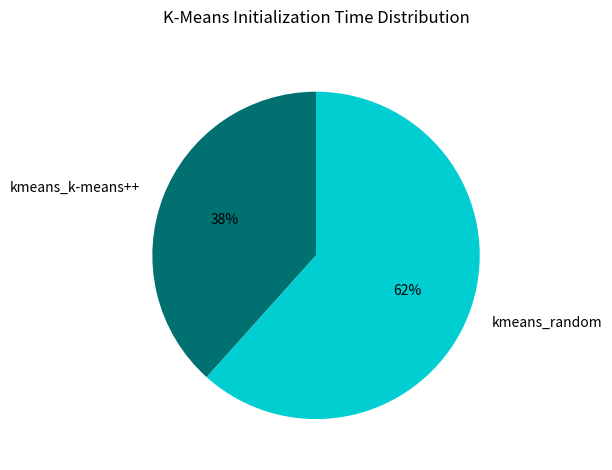

How many slices are in this pie chart?

2